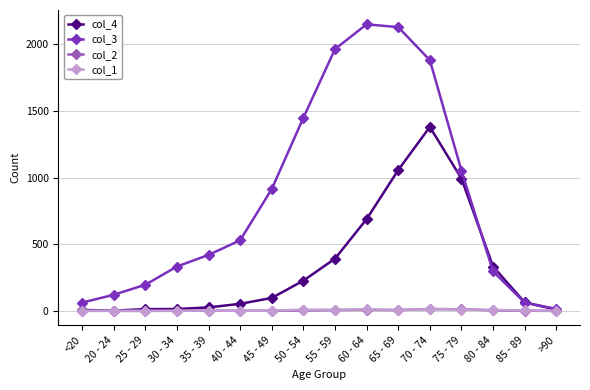

What is the minimum value for col_4?

2